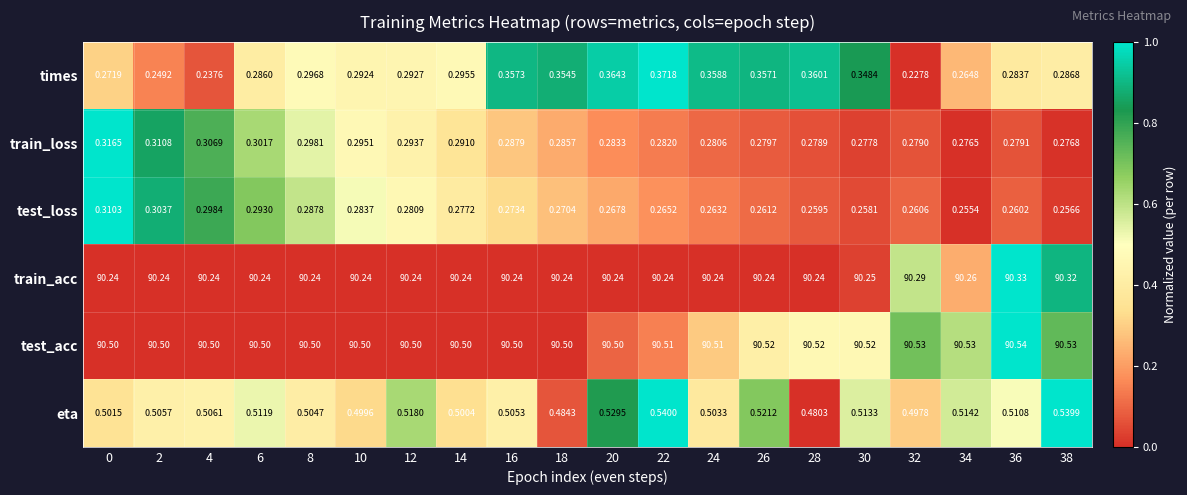

Which series has the largest total across all categories?

test_acc